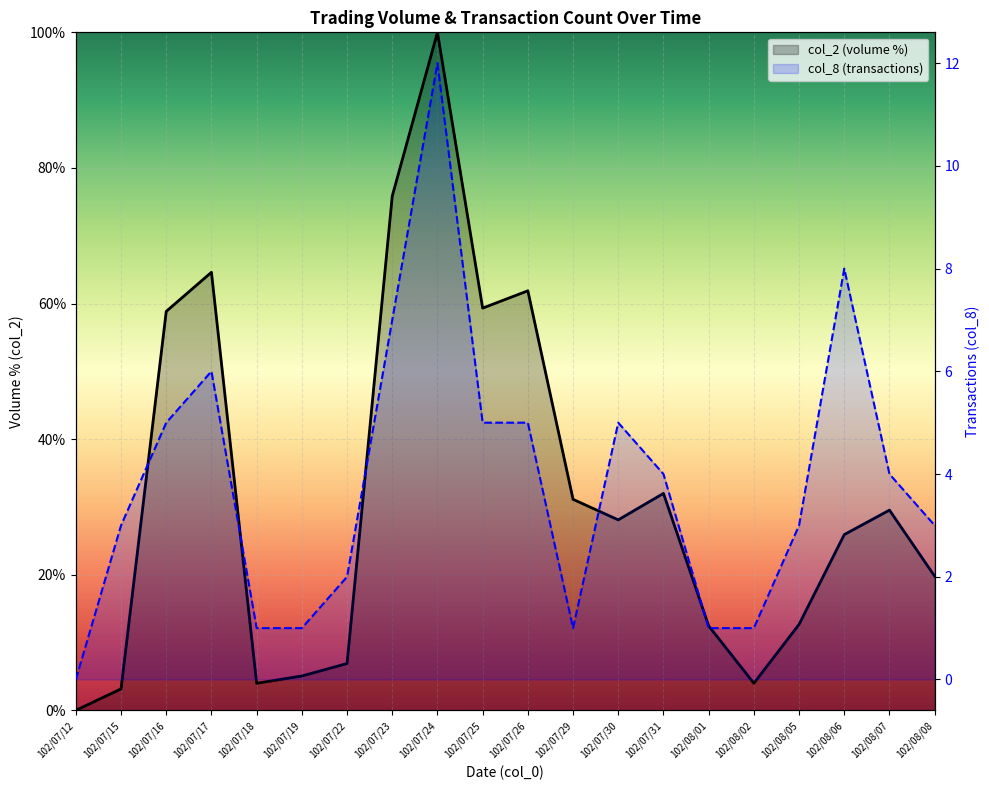

Which series has the widest spread of values?

col_2